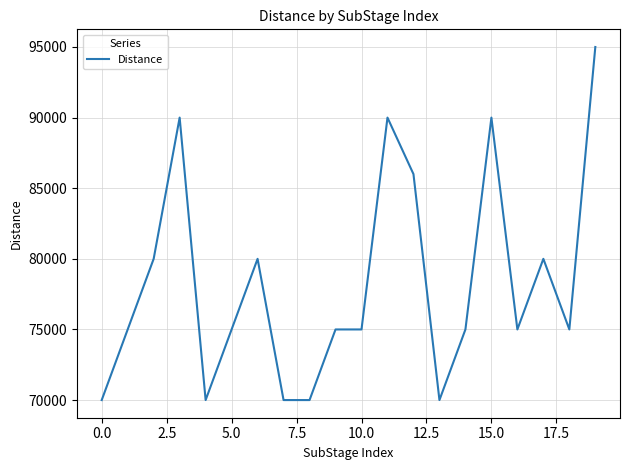

What is the maximum value shown in the chart?

95000